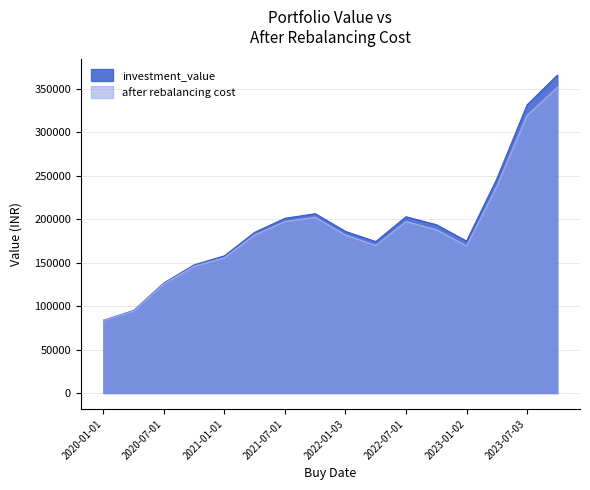

Reading left to right, list all the values displayed in this chart.

investment_value: 83769.3	94958.2	126613.9	147449.9	157800.0	184805.3	200919.1	206239.6	185849.7	174169.7	202703.7	193605.0	174725.8	246214.5	331317.3	365524.5
after rebalancing cost: 83487.3	94378.6	125536.0	145839.6	155704.7	181943.4	197337.6	202073.3	181654.3	169793.0	197166.0	187868.9	169113.0	237800.2	319316.7	351504.8